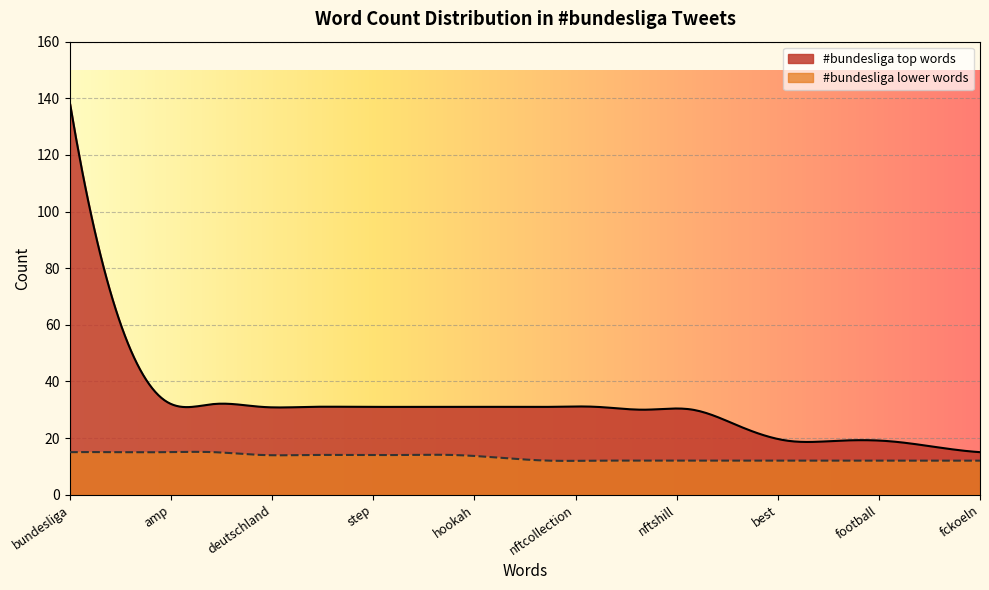

True or false: #bundesliga_2 and #bundesliga cross at least once.

False